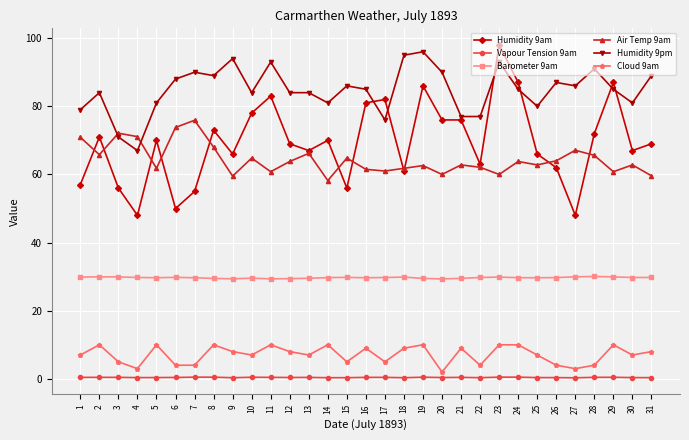

True or false: Barometer 9am has more than 2 interior local peaks.

True